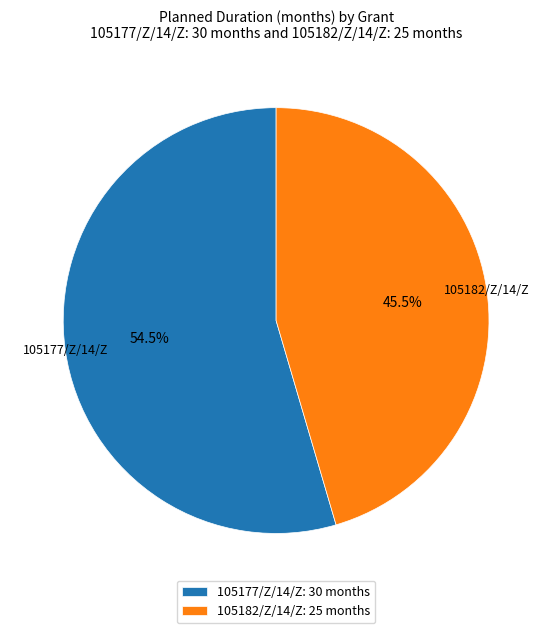

Which slice is the largest?

105177/Z/14/Z: 30 months